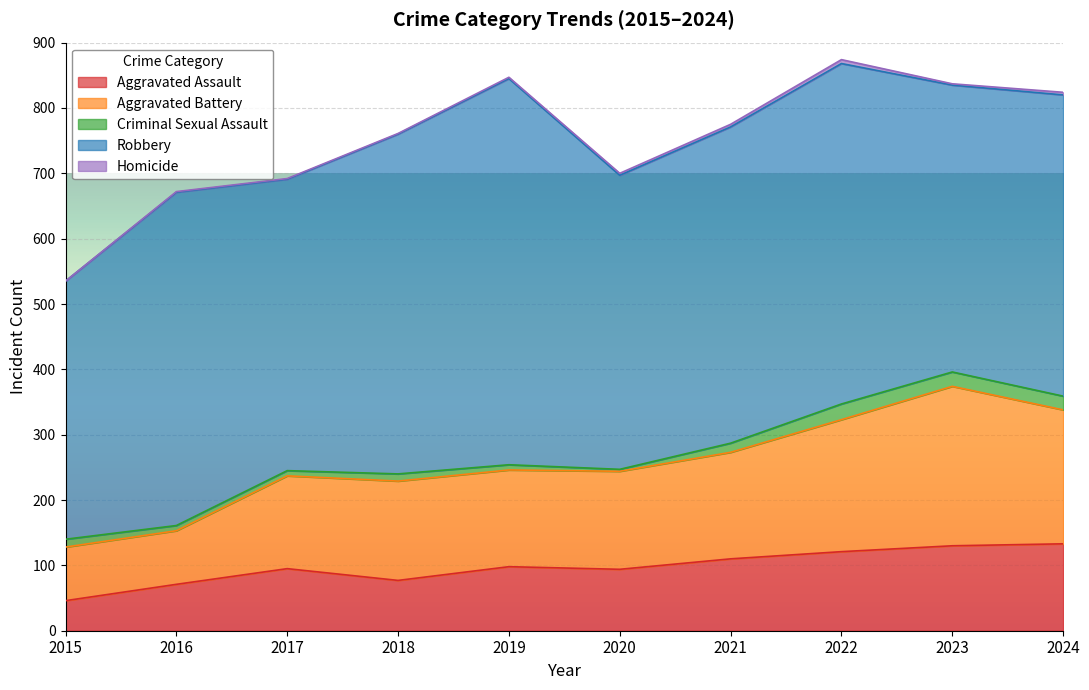

What is the difference between the highest and lowest values at 2024?

457